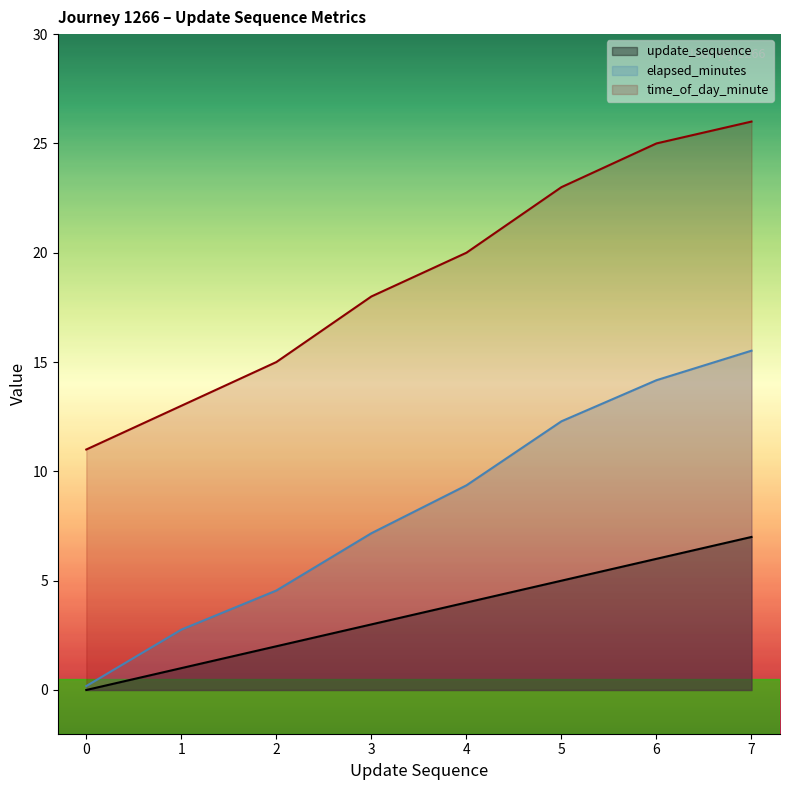

Rank the categories by update_sequence value from lowest to highest.

0, 1, 2, 3, 4, 5, 6, 7